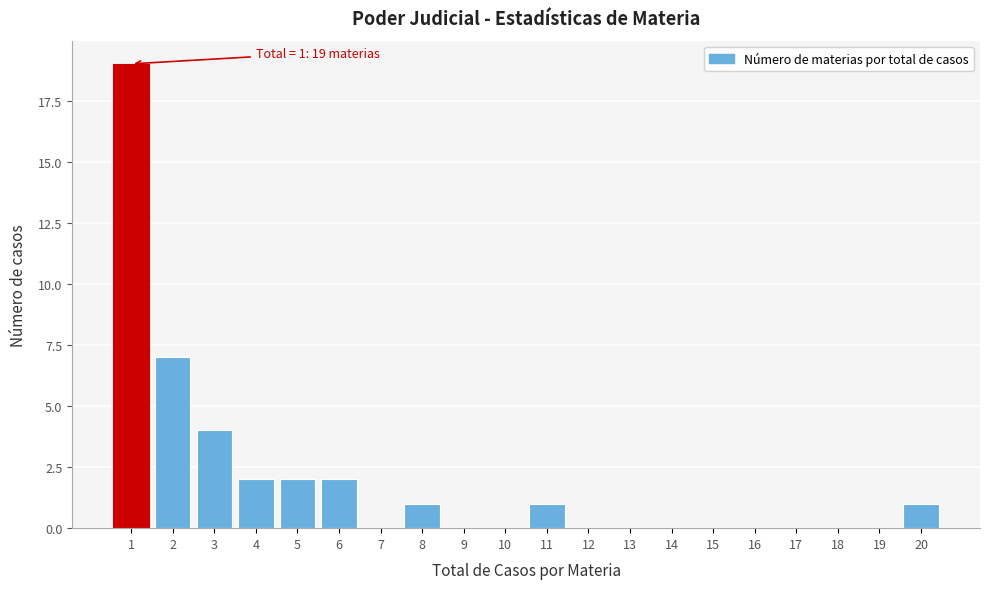

Over which range of the x-axis is the bar tallest?

0.5 to 1.5